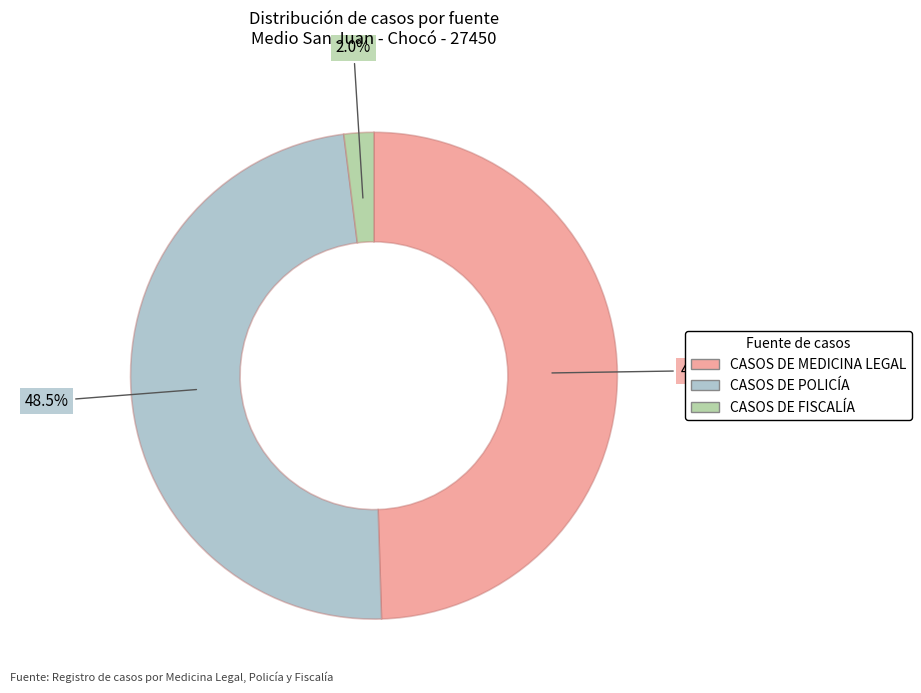

Is there any slice that represents more than half of the pie?

No